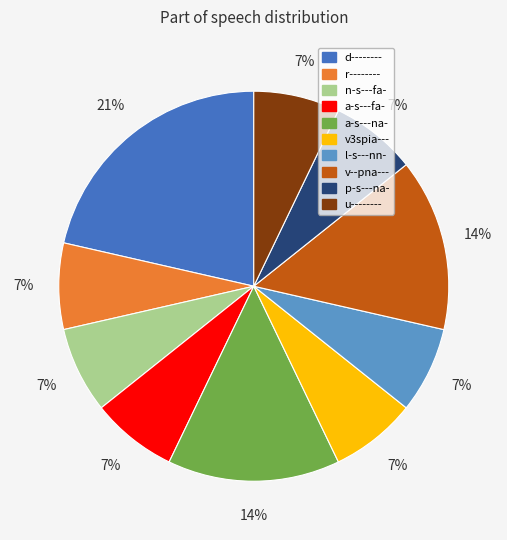

How many slices are in this pie chart?

10